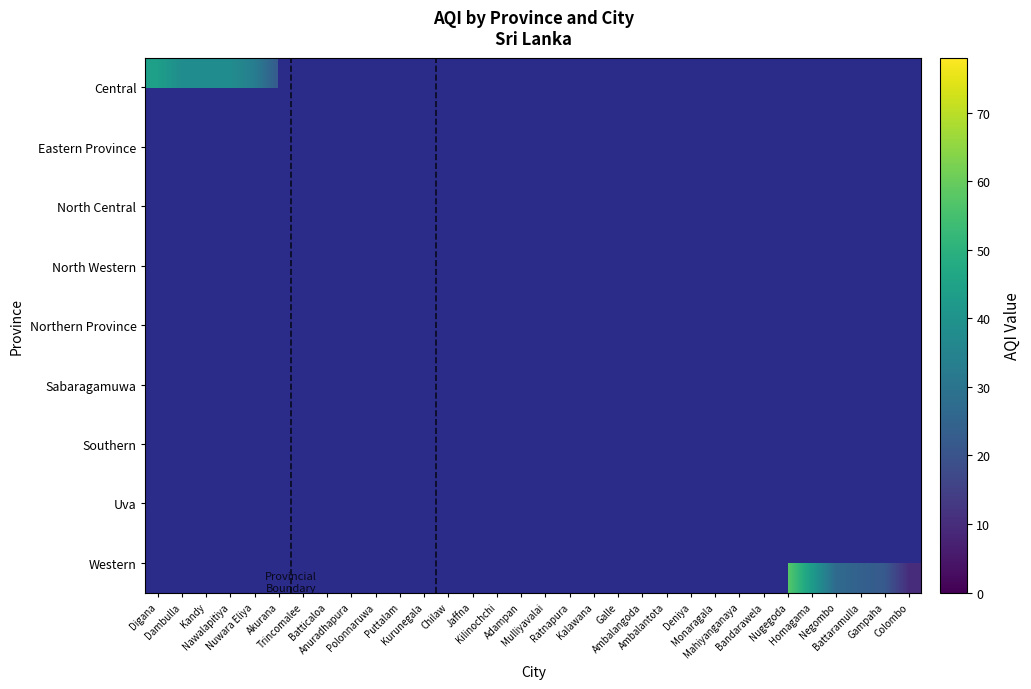

At Batticaloa, list the series in order from largest to smallest.

Central, Eastern Province, North Central, North Western, Northern Province, Sabaragamuwa, Southern, Uva, Western